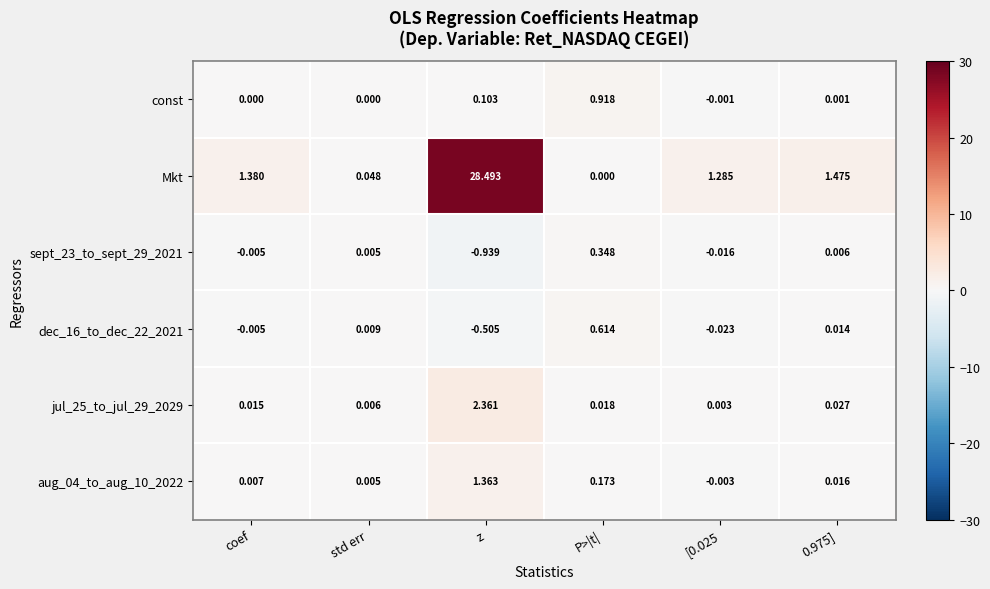

Which category has the highest value in the jul_25_to_jul_29_2029 series?

z